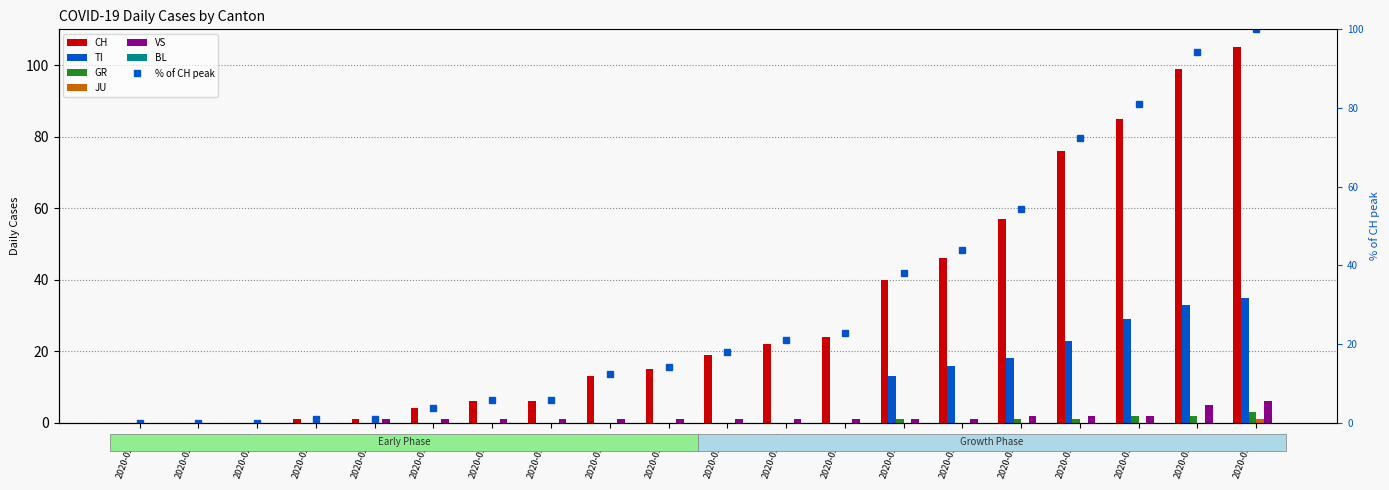

What is the label of the 11th bar from the right?

2020-03-05